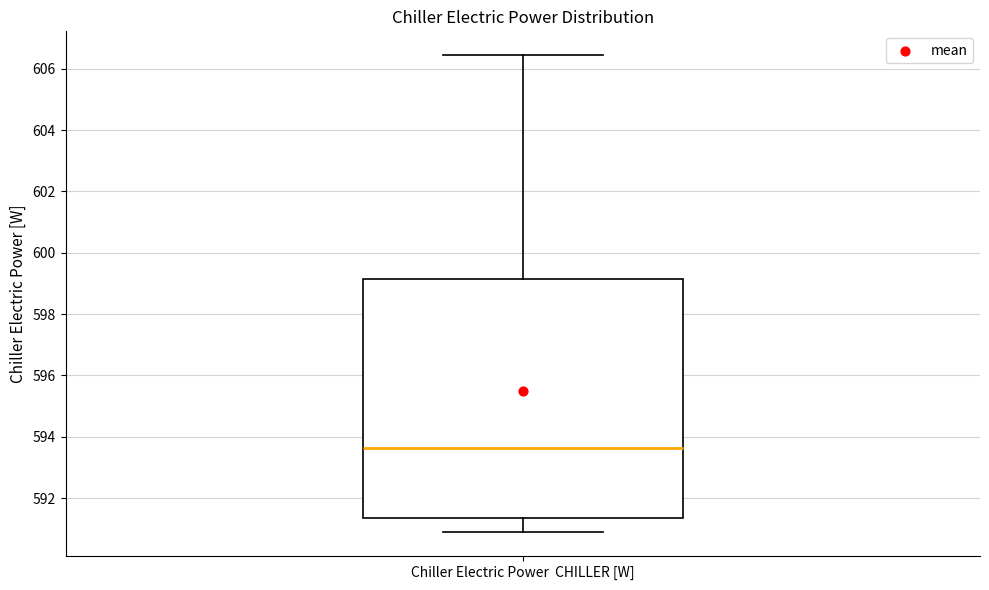

Read this box plot against the y-axis: the position of the median line, the range covered by the box, and the ends of both whiskers. The values are not printed on the chart, so give them approximately, as read against the axis.

median 593.6, box 591.4 to 599.2, whiskers 590.8 to 606.4